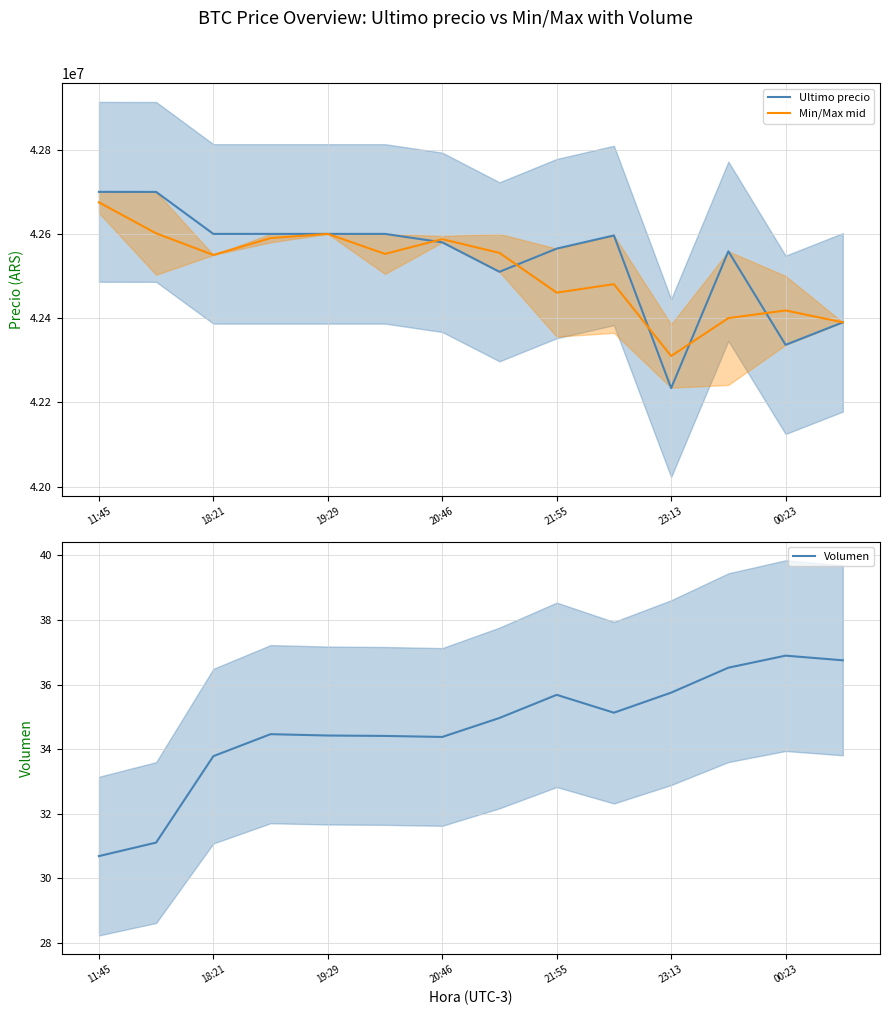

What is the highest value of the Ultimo precio series?

42699809.0